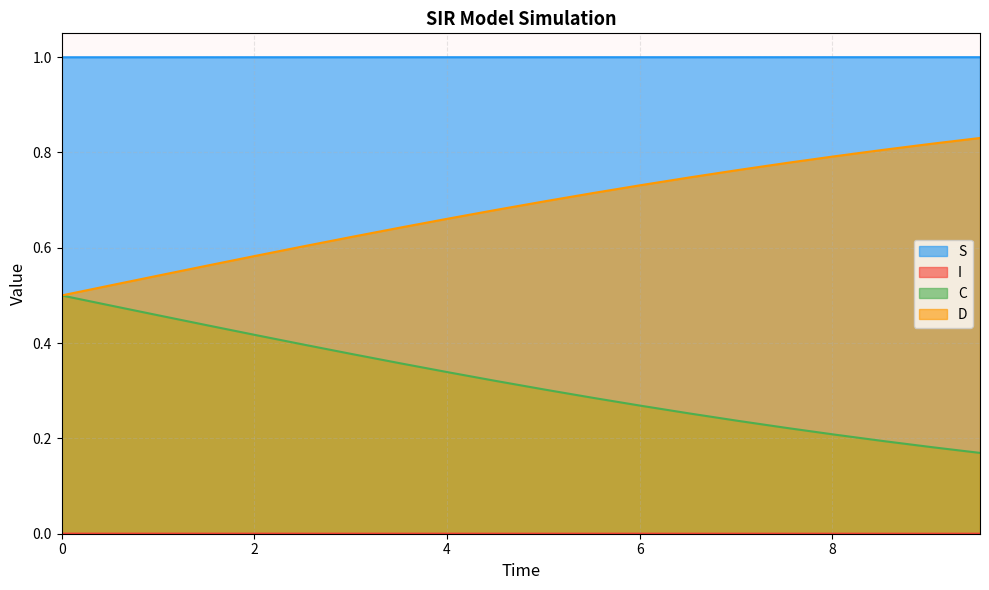

What is the maximum value shown in the chart?

1.0